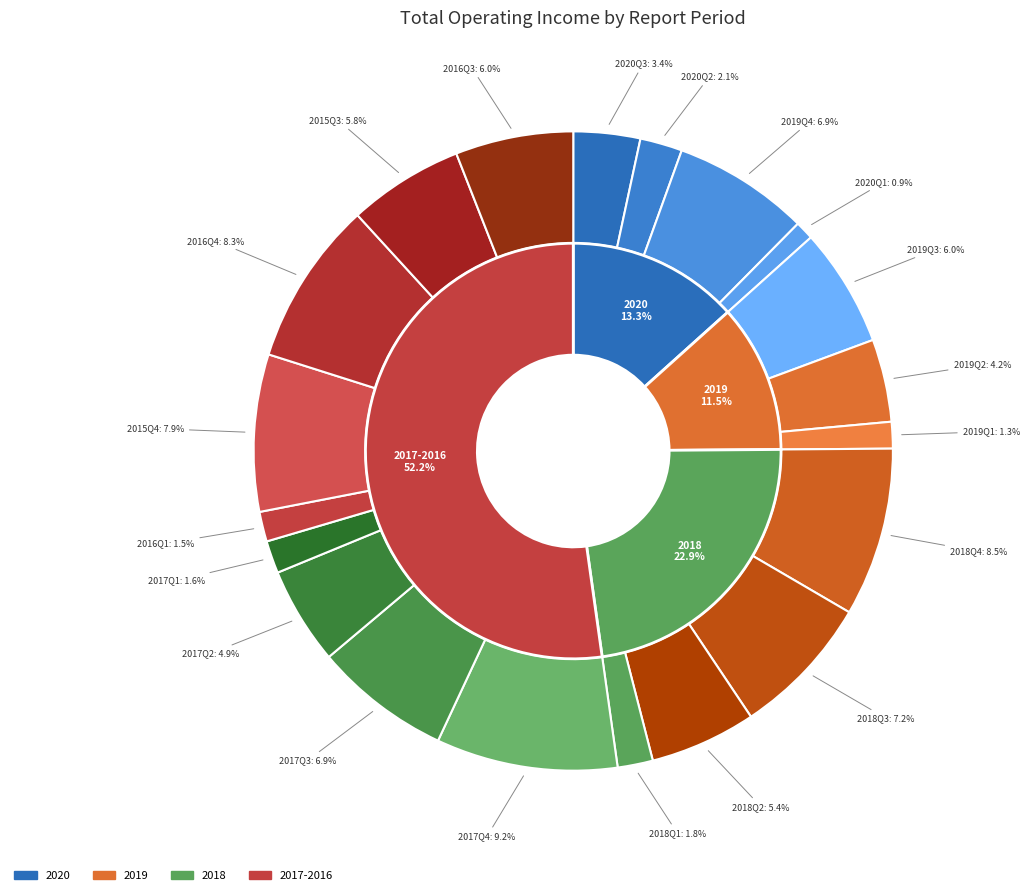

Rank the categories by value from lowest to highest.

2020Q1, 2019Q1, 2016Q1, 2017Q1, 2018Q1, 2020Q2, 2020Q3, 2019Q2, 2017Q2, 2018Q2, 2015Q3, 2016Q3, 2019Q3, 2019Q4, 2017Q3, 2018Q3, 2015Q4, 2016Q4, 2018Q4, 2017Q4